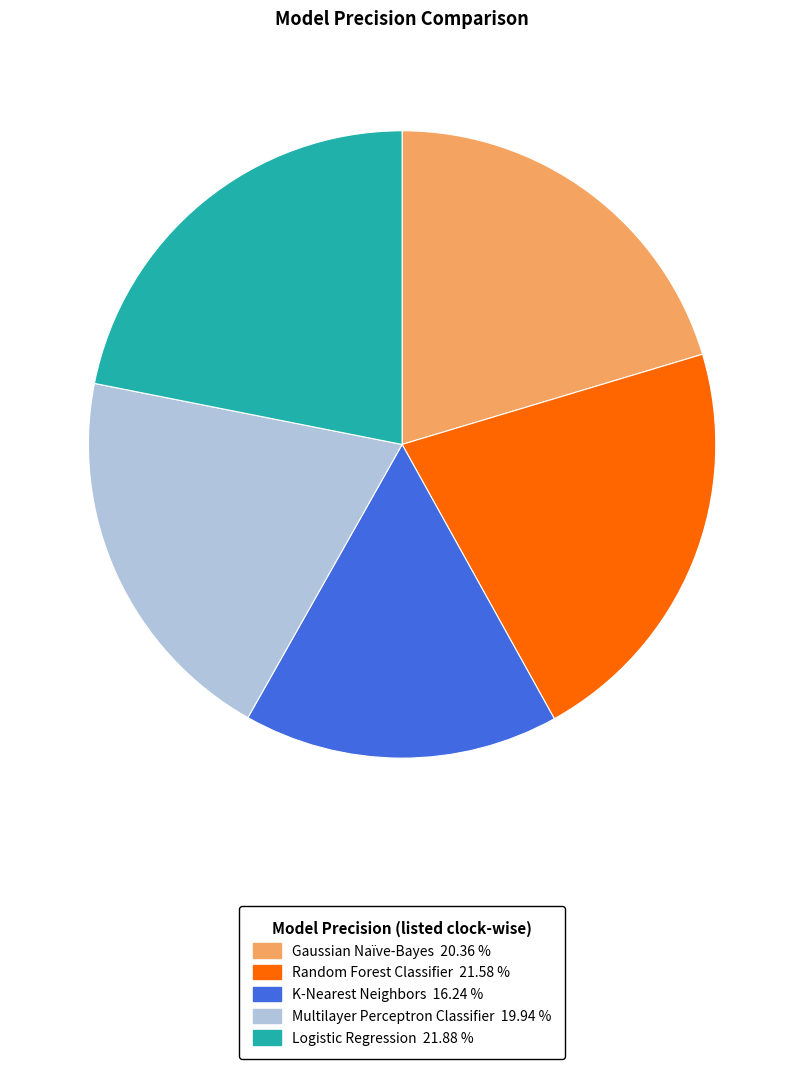

Do K-Nearest Neighbors and Random Forest Classifier together represent more than half of the pie?

No